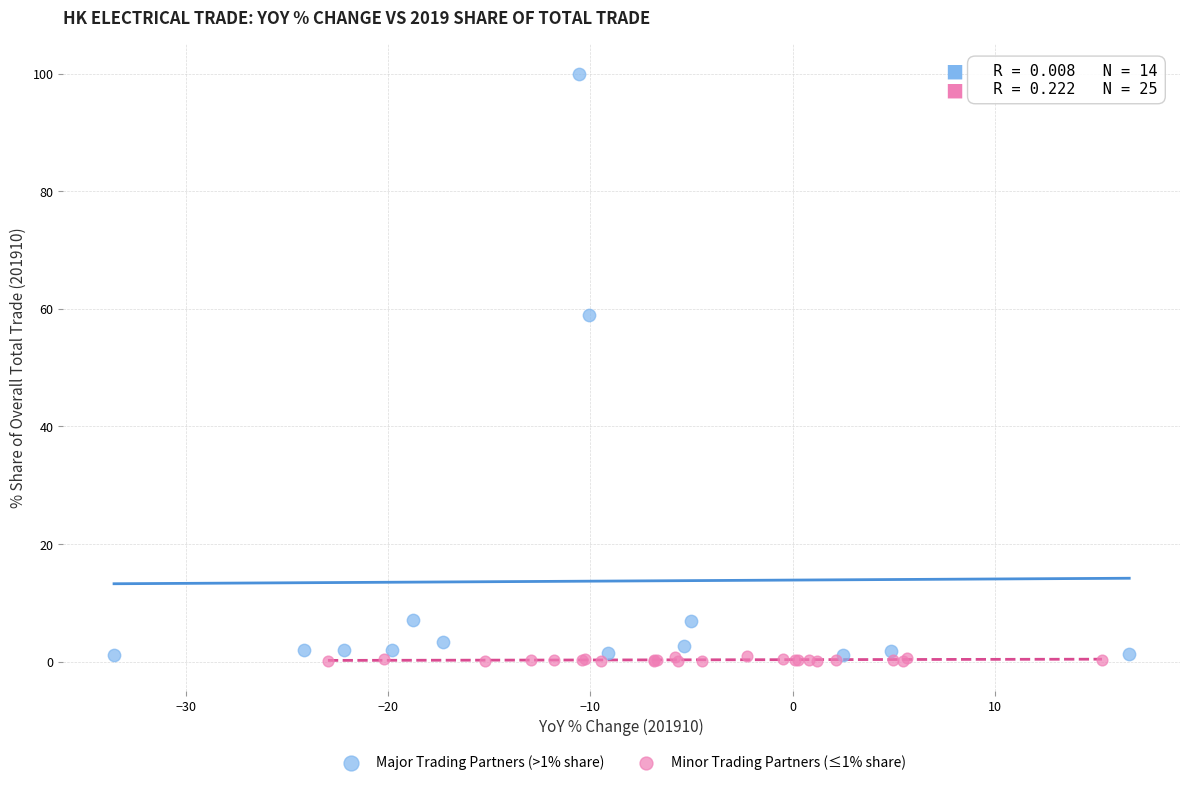

Which series has the widest spread of Y values?

Major Trading Partners (>1% share)